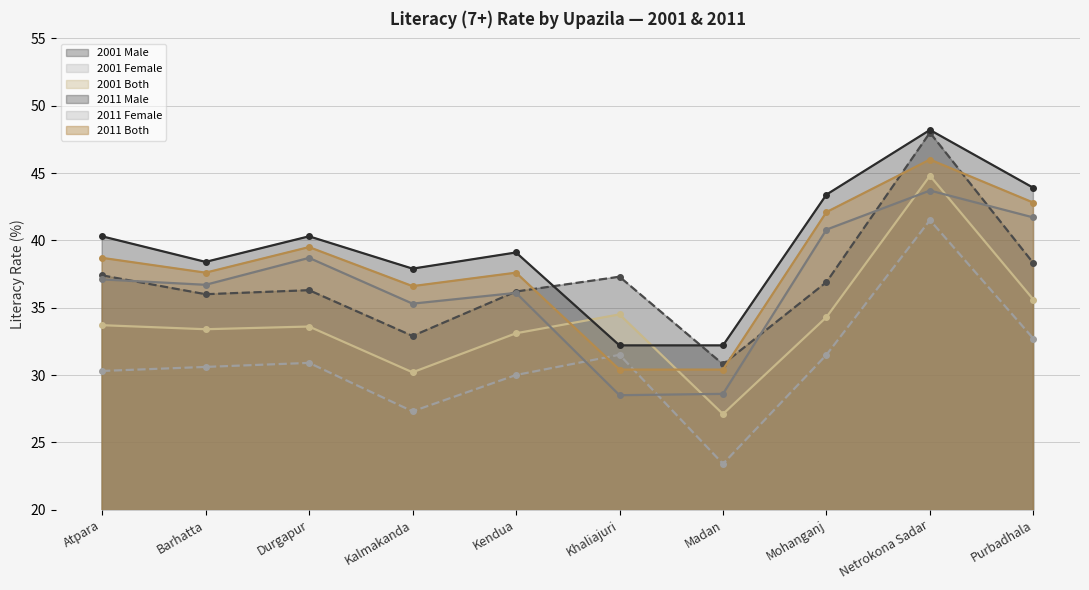

What is the difference between the second highest and minimum values in the 2001 Both series?

8.5